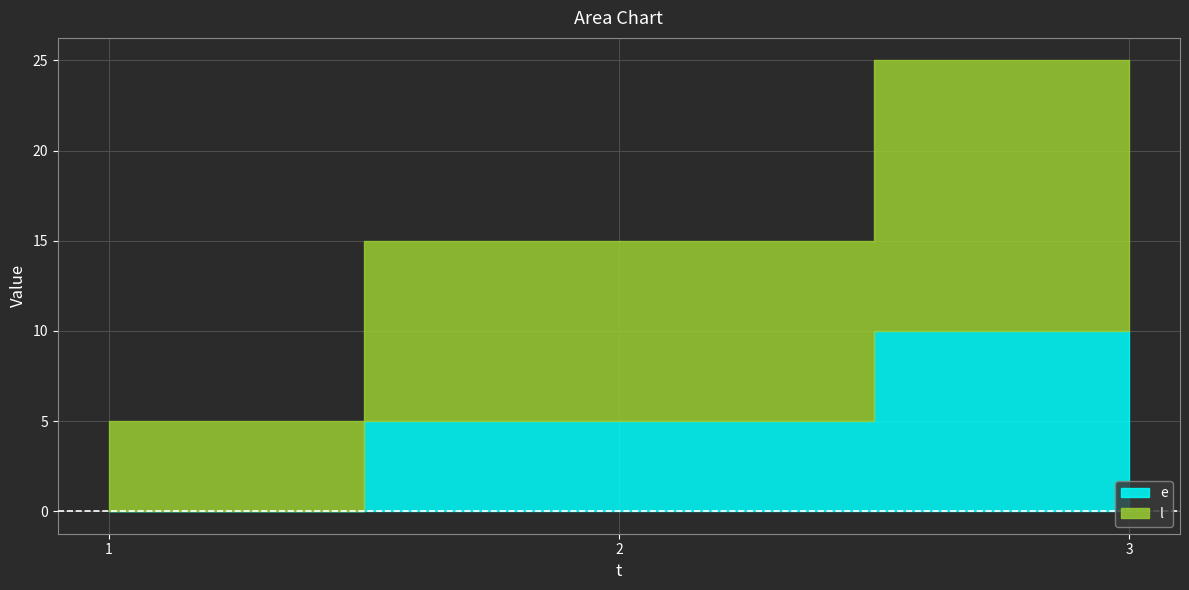

Which category has the highest value in the l series?

3